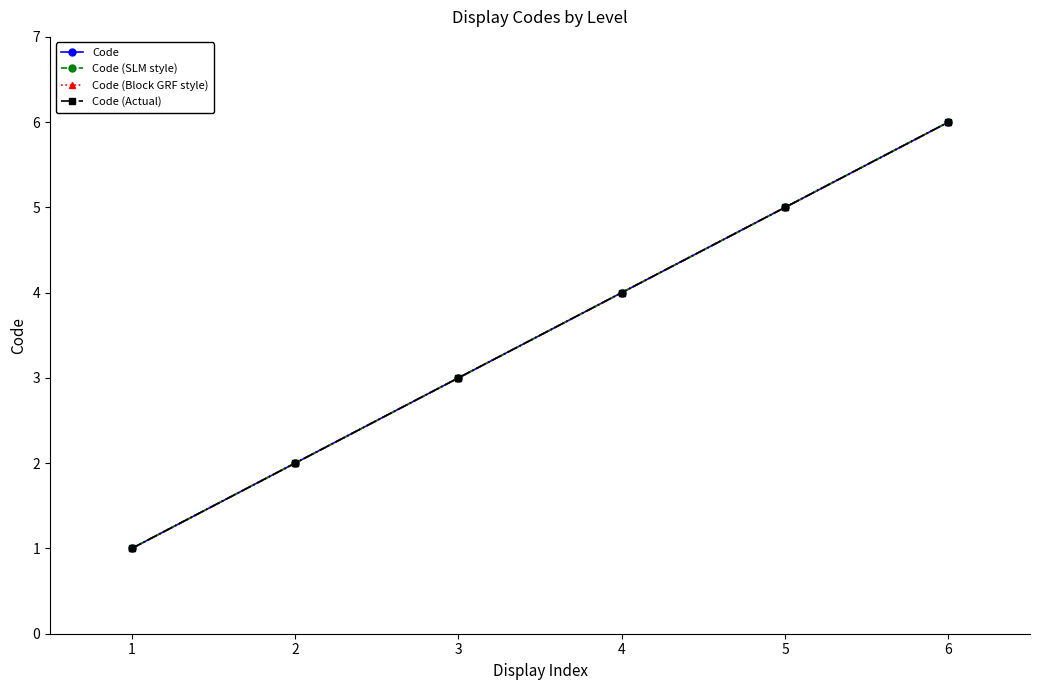

Does the chart have visible grid lines?

No